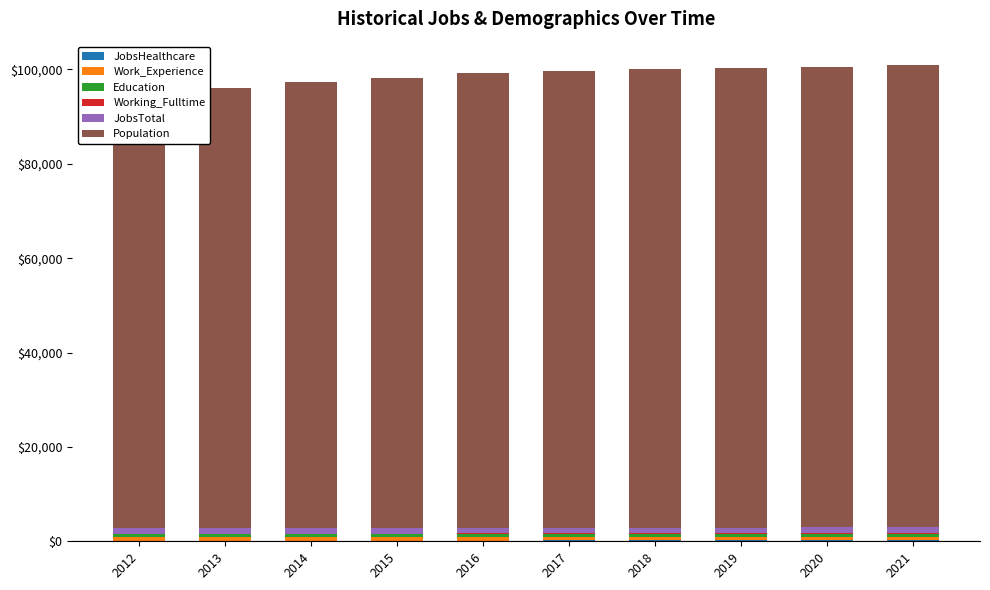

Which label corresponds to the smallest value in the chart?

2015